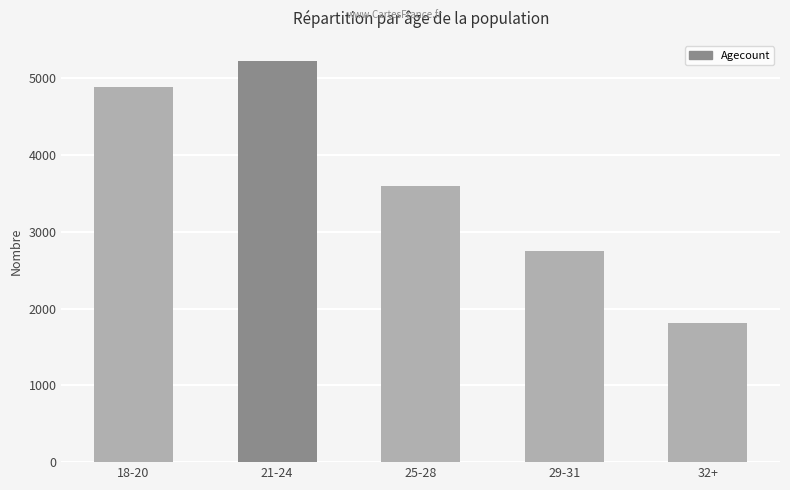

What is the label of the 5th bar from the left?

32+